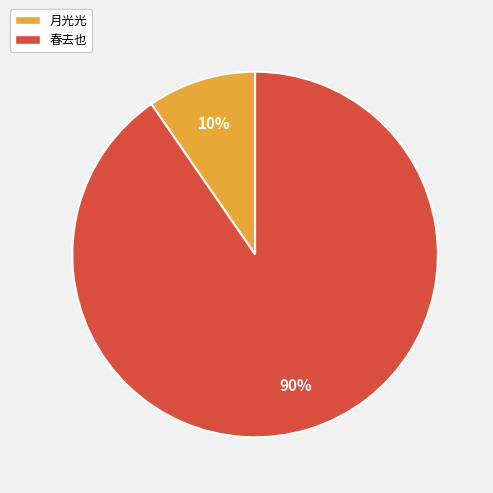

To the nearest percent, what is the combined percentage of 春去也 and 月光光?

100%